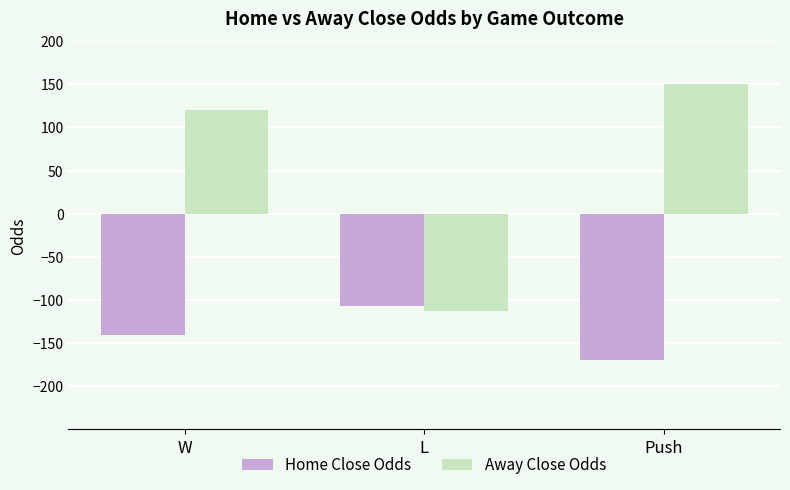

Reading right to left, what are all the values shown in this chart?

Home Close Odds: -170	-107	-140
Away Close Odds: 150	-113	120